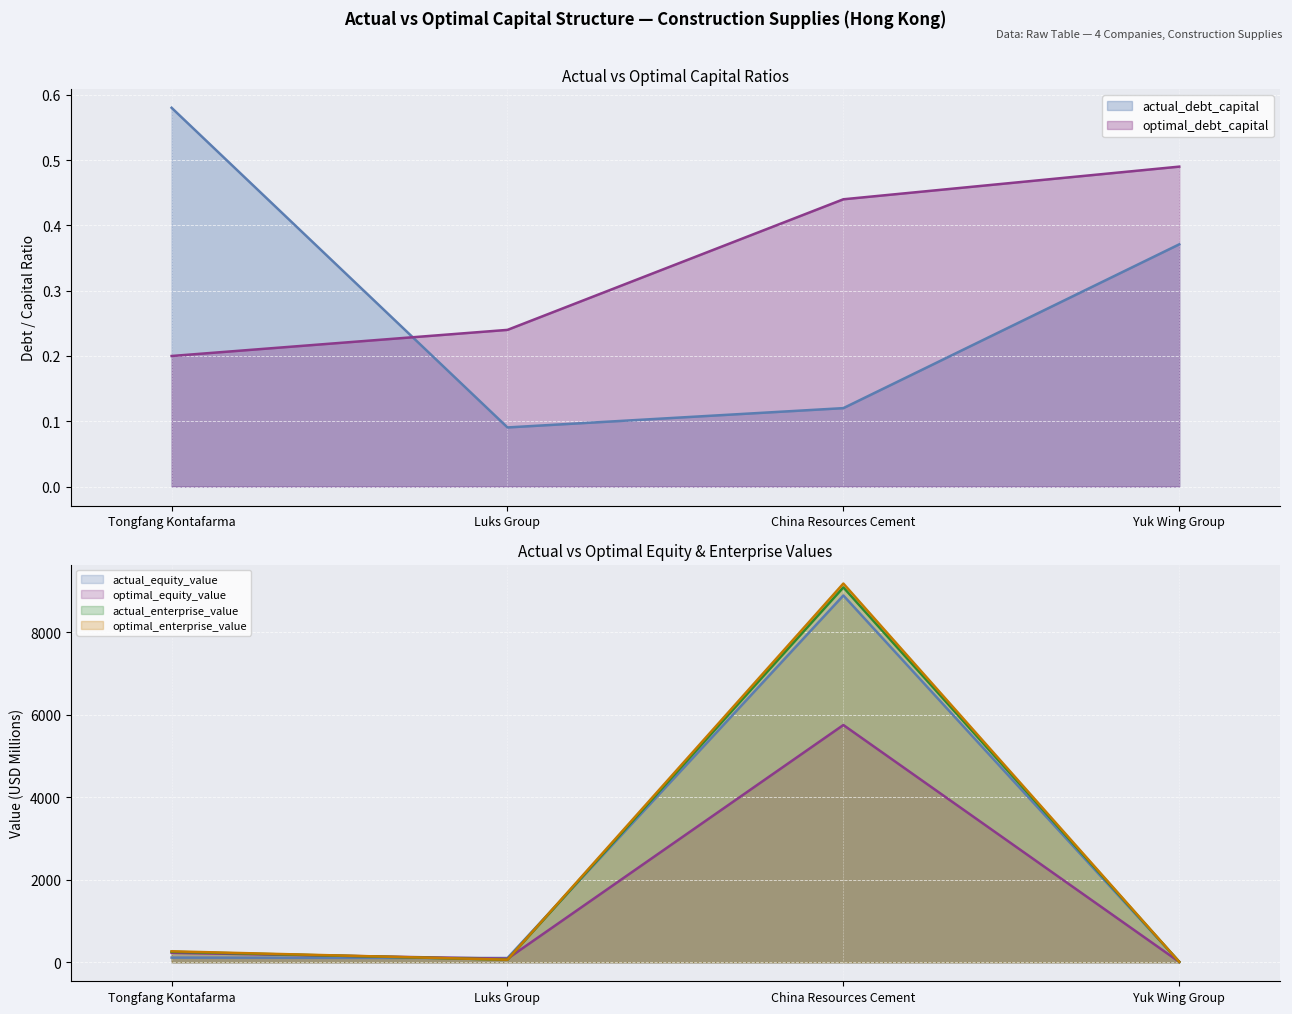

What position from the right is Yuk Wing Group?

1